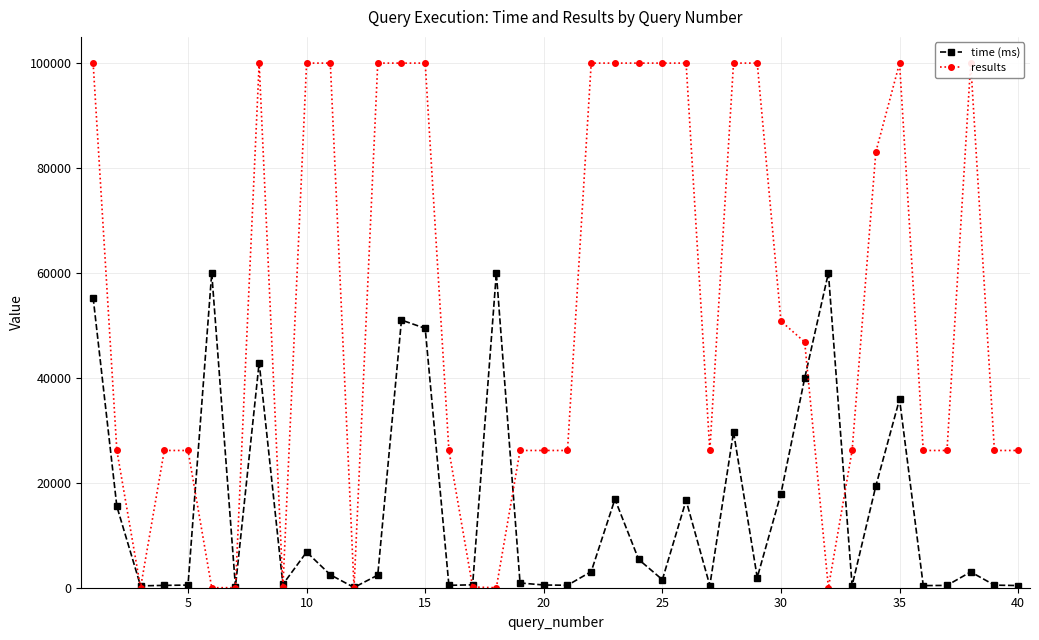

What is the difference between the maximum and minimum values in the time (ms) series?

59945